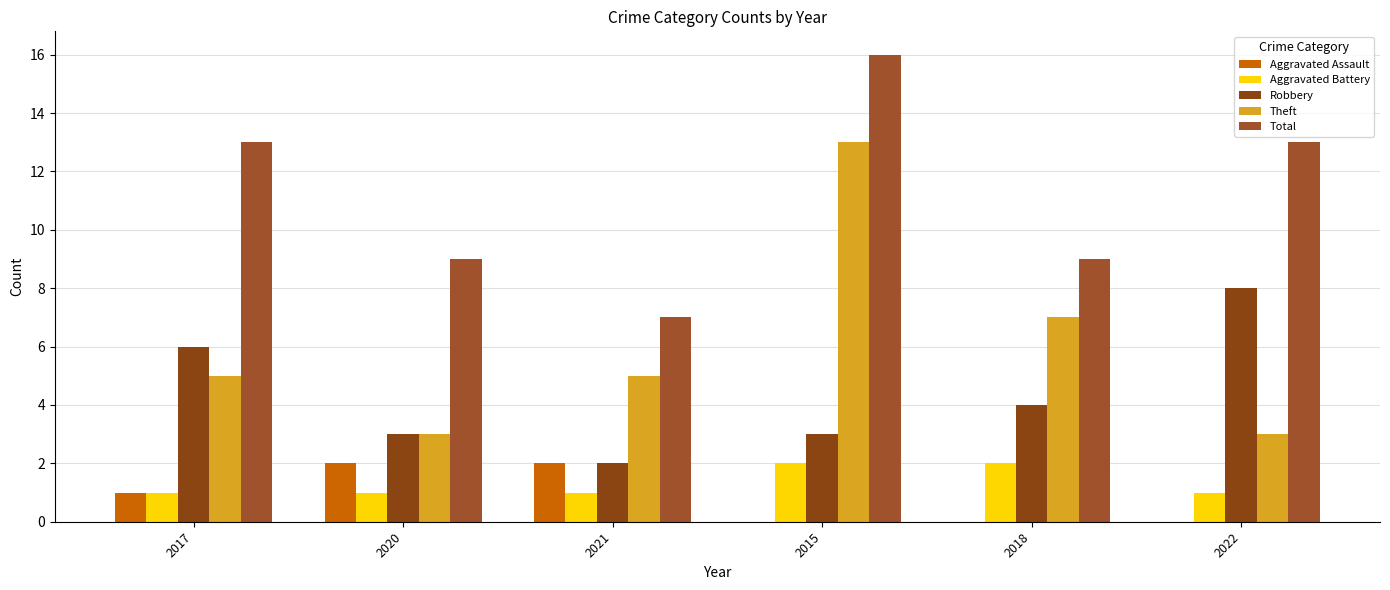

How many groups of bars are there?

6